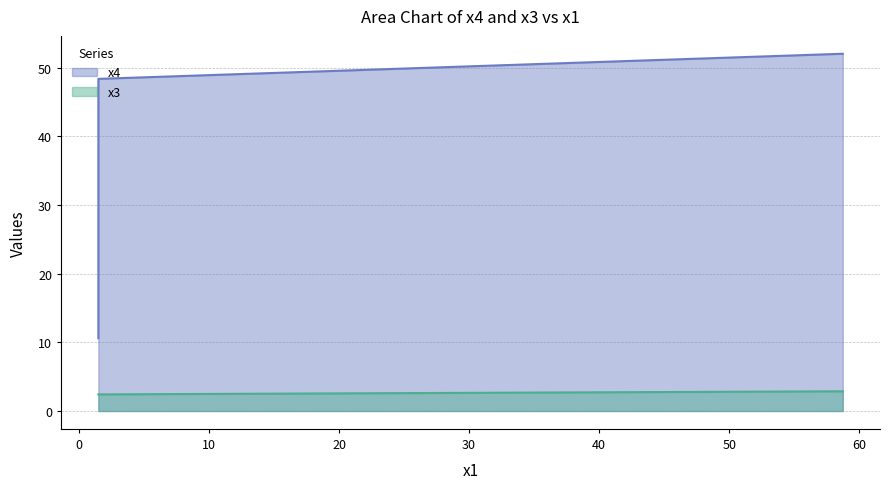

What is the average value of the x3 series?

2.6